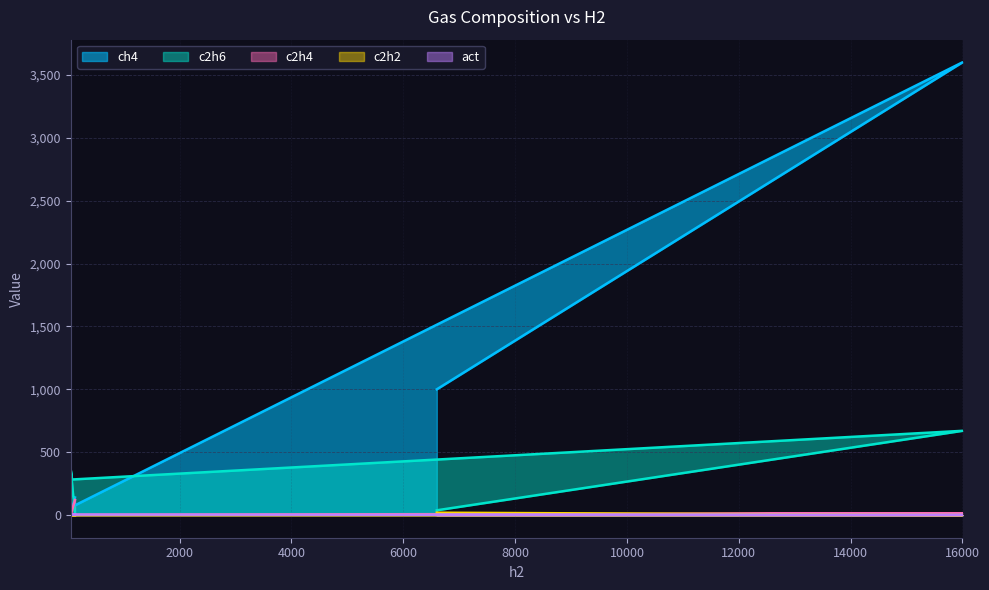

Which series changed the most between 16000 and 6600?

ch4